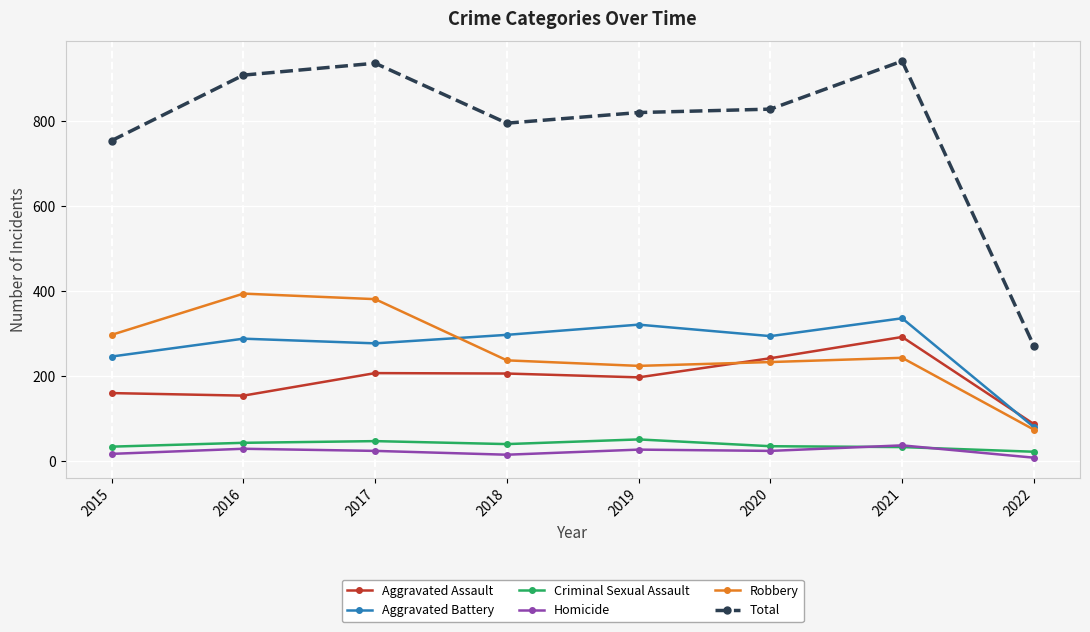

What is the value of the Homicide point at the 4th from the left?

15